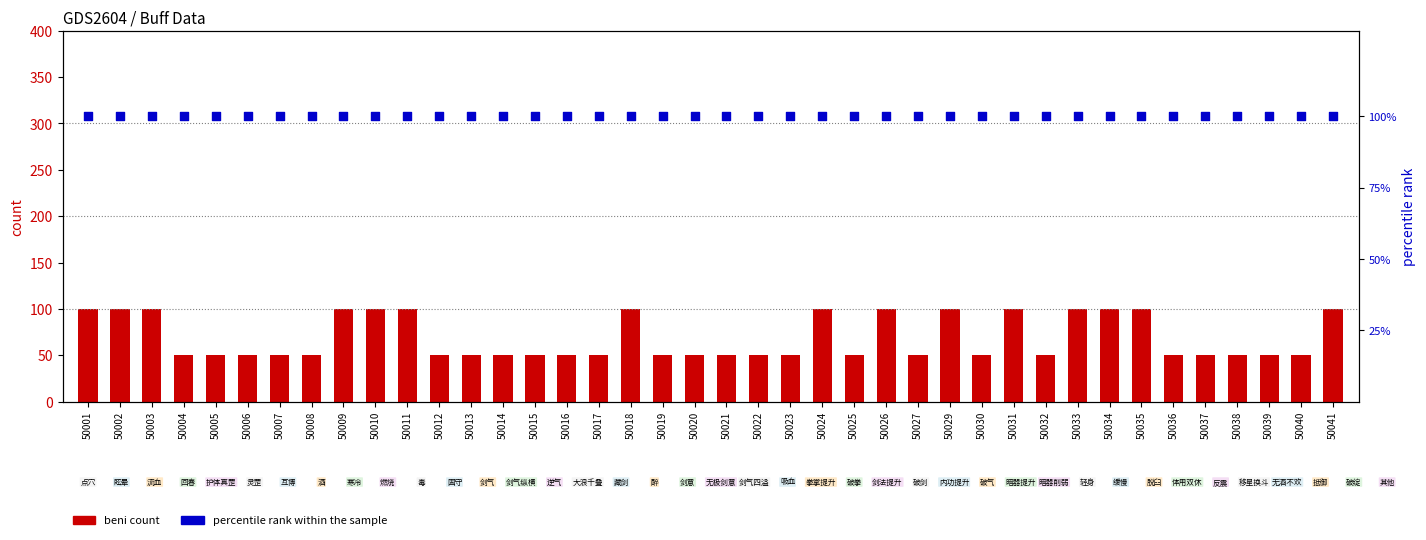

At how many categories does at least one series exceed 68?

40